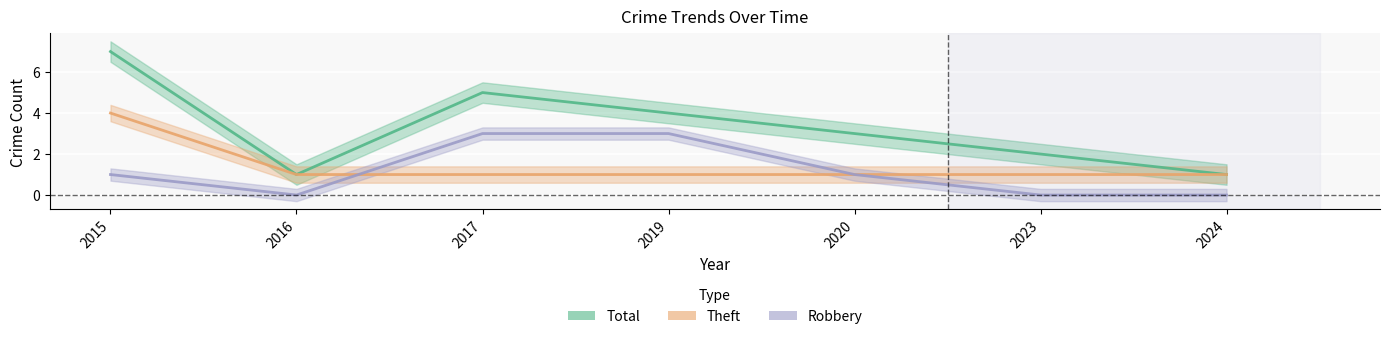

The Robbery series shows 0 at 2024. True or false?

True